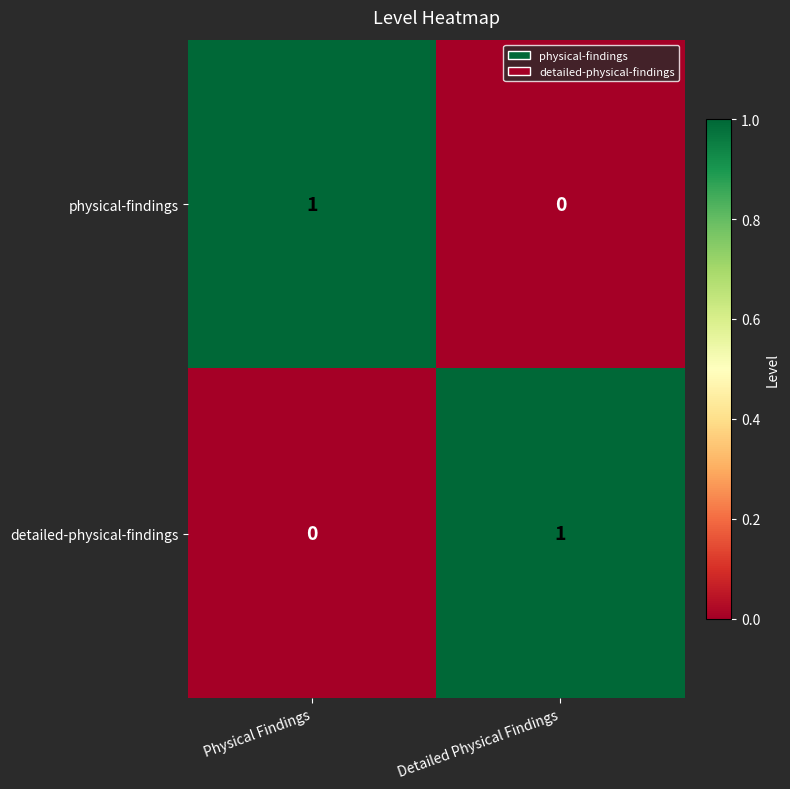

The value of physical-findings at Physical Findings is 0. True or false?

False